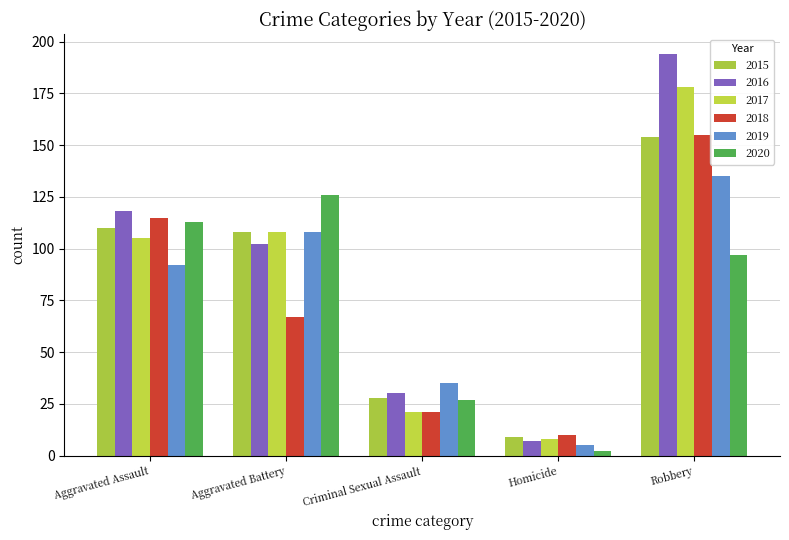

Which series has the widest spread of values?

2016